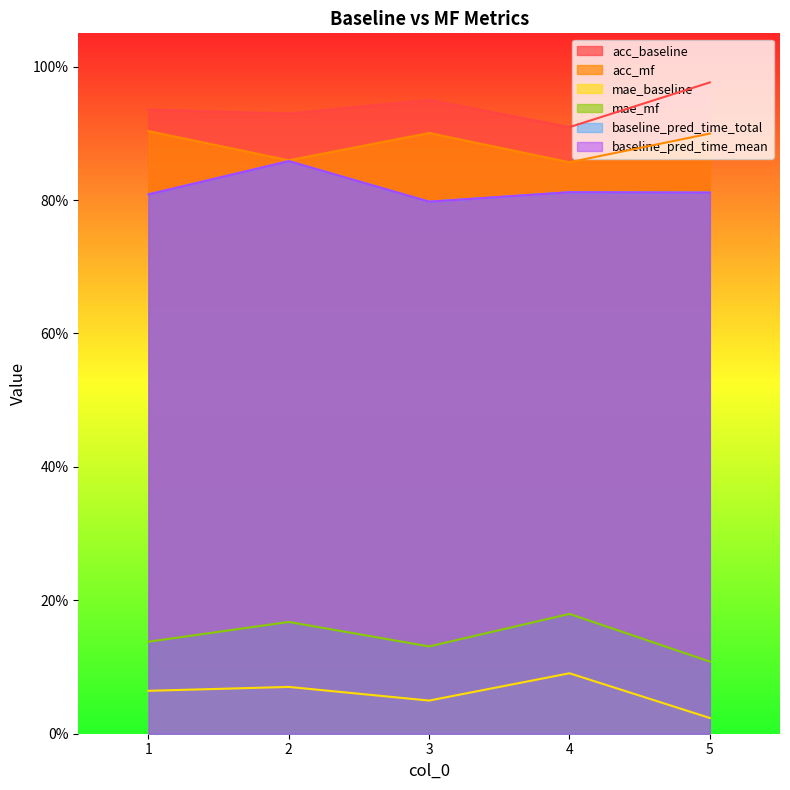

Between 1 and 3, which is larger?

3